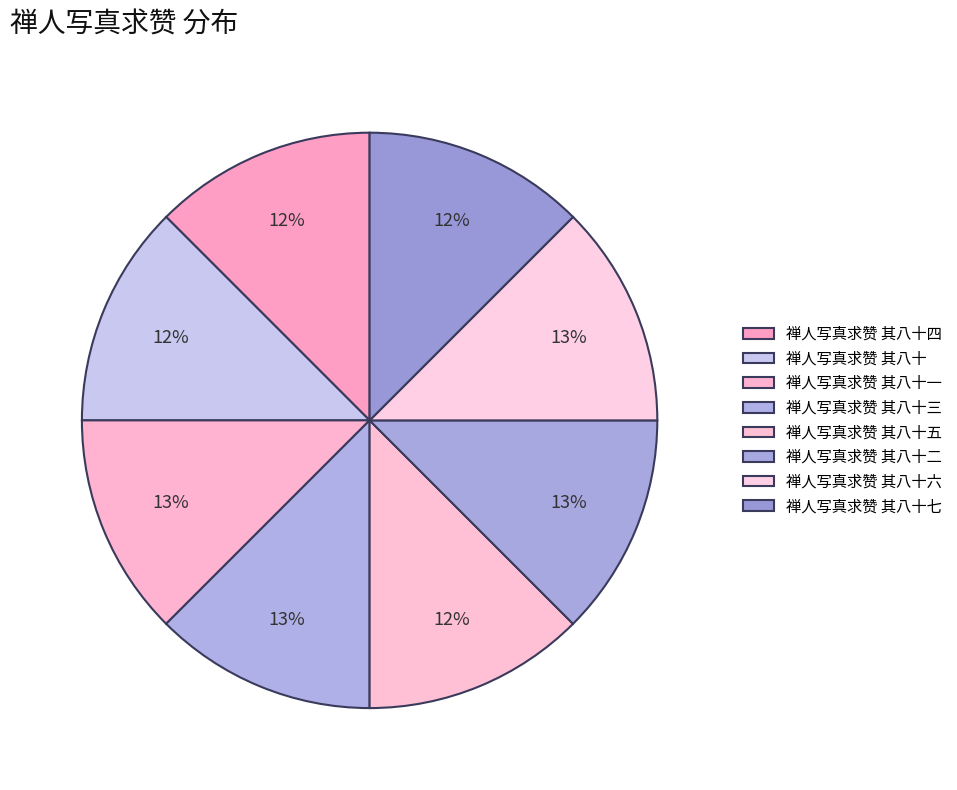

How many slices are in this pie chart?

8